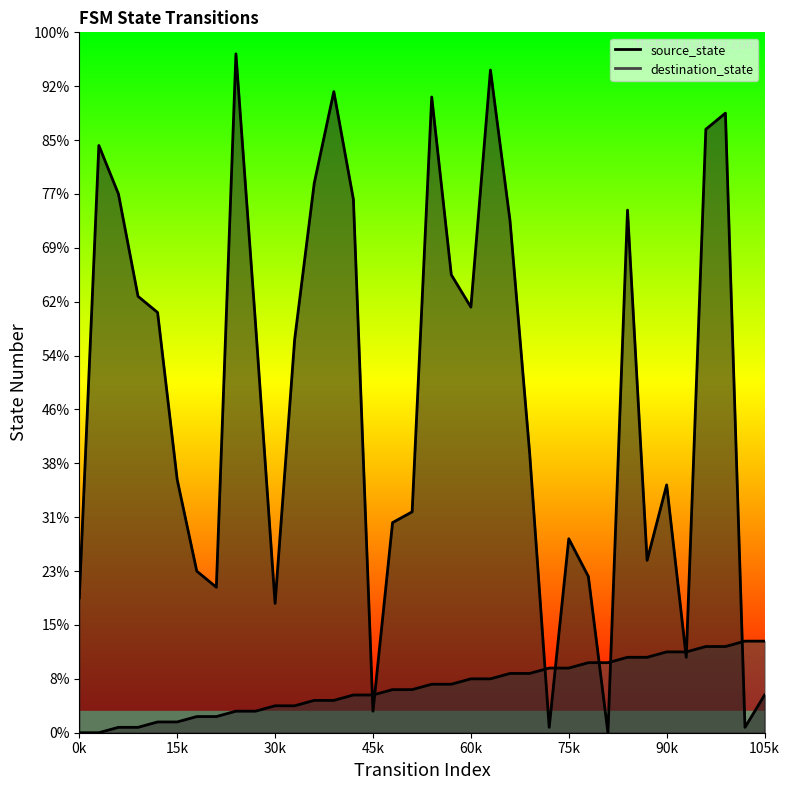

Which has a higher value, 3 or 0?

3